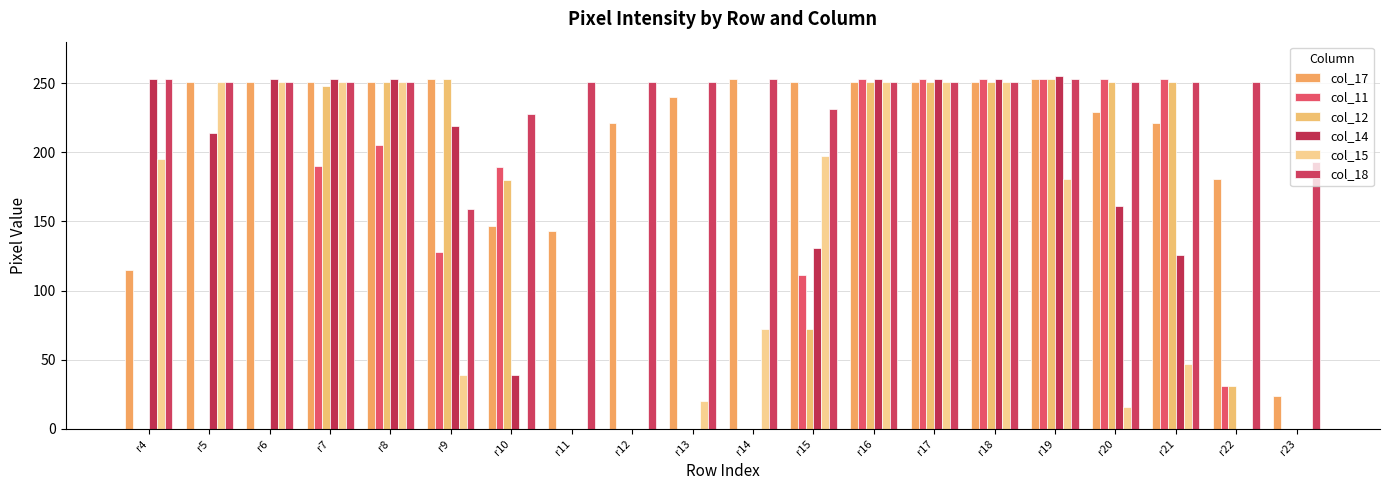

Reading left to right, extract all data points from this chart.

col_17: r4=115	r5=251	r6=251	r7=251	r8=251	r9=253	r10=147	r11=143	r12=221	r13=240	r14=253	r15=251	r16=251	r17=251	r18=251	r19=253	r20=229	r21=221	r22=181	r23=24
col_11: r4=0	r5=0	r6=0	r7=190	r8=205	r9=128	r10=189	r11=0	r12=0	r13=0	r14=0	r15=111	r16=253	r17=253	r18=253	r19=253	r20=253	r21=253	r22=31	r23=0
col_12: r4=0	r5=0	r6=0	r7=248	r8=251	r9=253	r10=180	r11=0	r12=0	r13=0	r14=0	r15=72	r16=251	r17=251	r18=251	r19=253	r20=251	r21=251	r22=31	r23=0
col_14: r4=253	r5=214	r6=253	r7=253	r8=253	r9=219	r10=39	r11=0	r12=0	r13=0	r14=0	r15=131	r16=253	r17=253	r18=253	r19=255	r20=161	r21=126	r22=0	r23=0
col_15: r4=195	r5=251	r6=251	r7=251	r8=251	r9=39	r10=0	r11=0	r12=0	r13=20	r14=72	r15=197	r16=251	r17=251	r18=251	r19=181	r20=16	r21=47	r22=0	r23=0
col_18: r4=253	r5=251	r6=251	r7=251	r8=251	r9=159	r10=228	r11=251	r12=251	r13=251	r14=253	r15=231	r16=251	r17=251	r18=251	r19=253	r20=251	r21=251	r22=251	r23=193